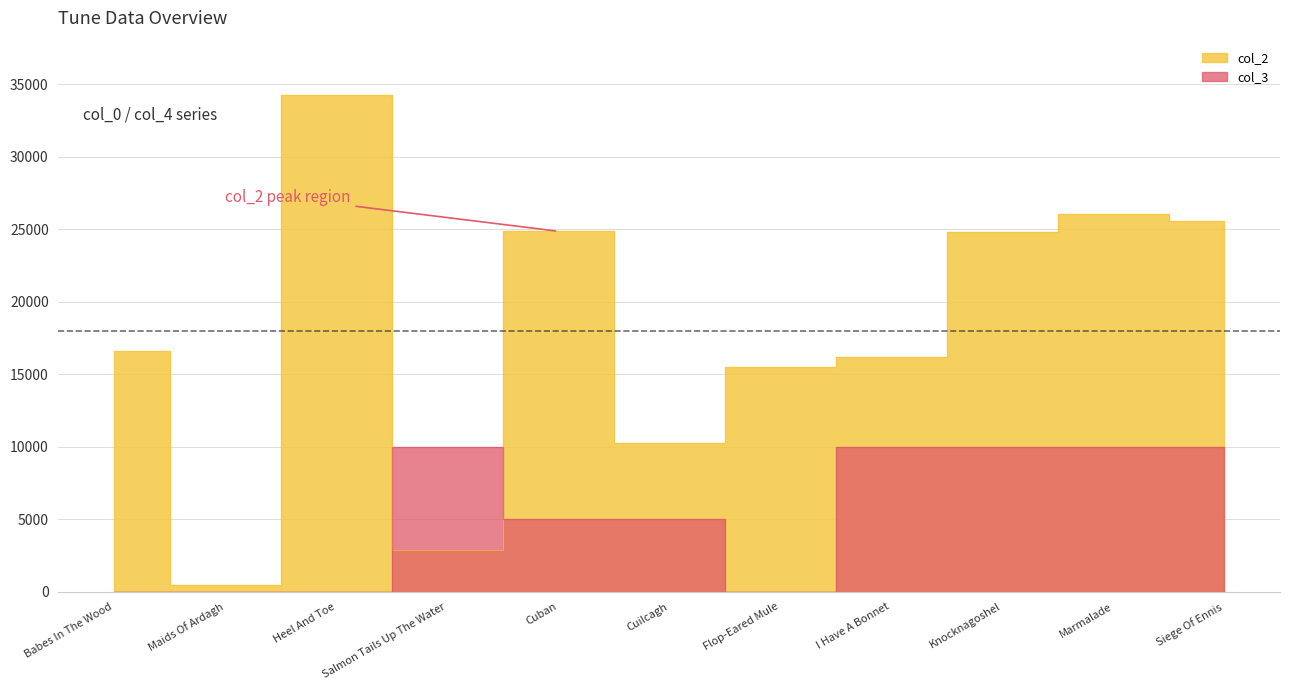

Where does the col_2 series first go above 16631?

Heel And Toe